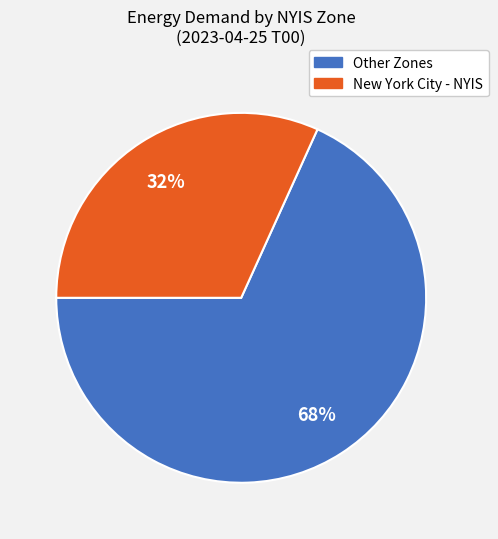

Does any single category account for the majority?

Yes